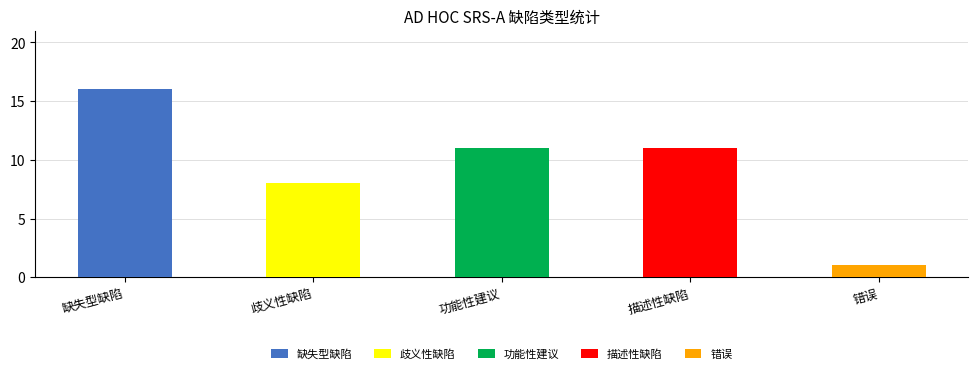

Which series changed the most between 描述性缺陷 and 错误?

描述性缺陷